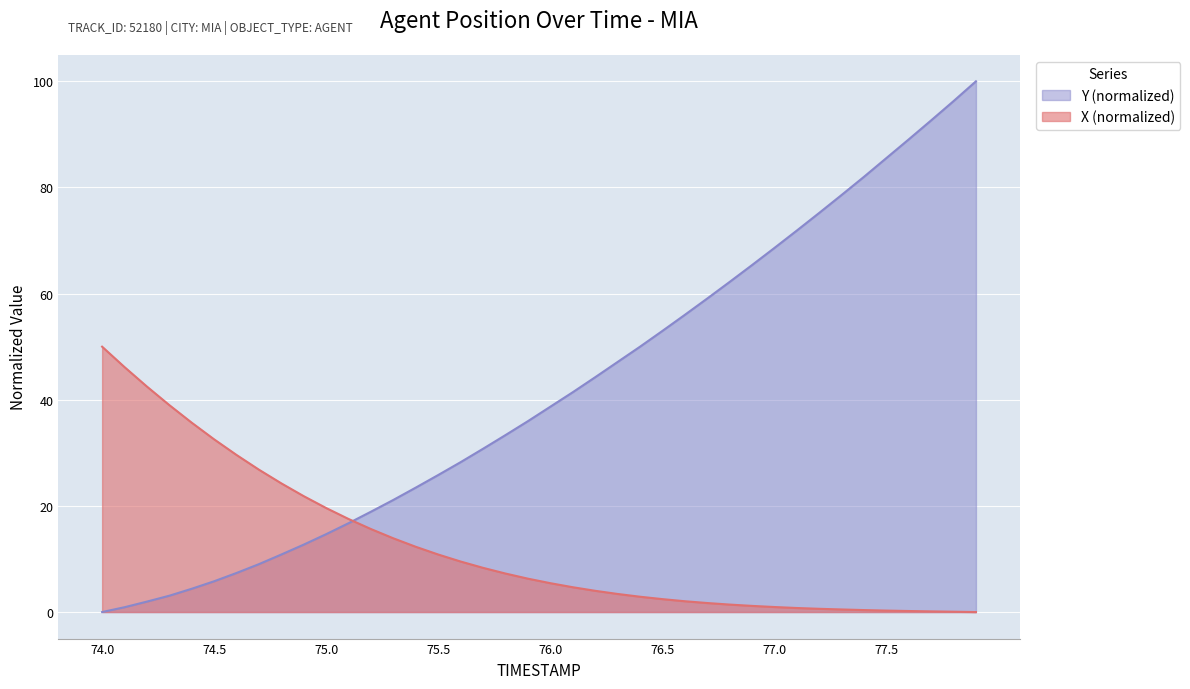

How many lines are shown in the chart?

2